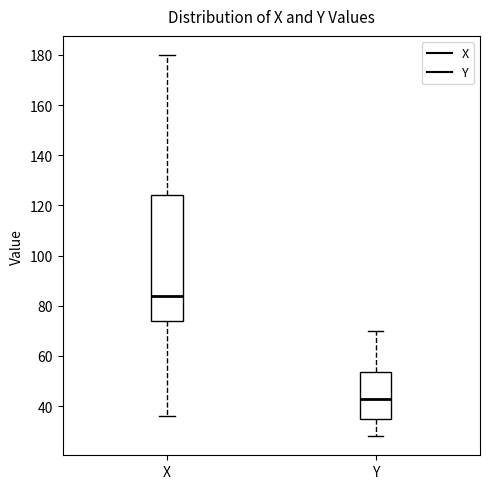

Where does the lower whisker of the box for Y end on the y-axis? The values are not printed on the chart, so give them approximately, as read against the axis.

28